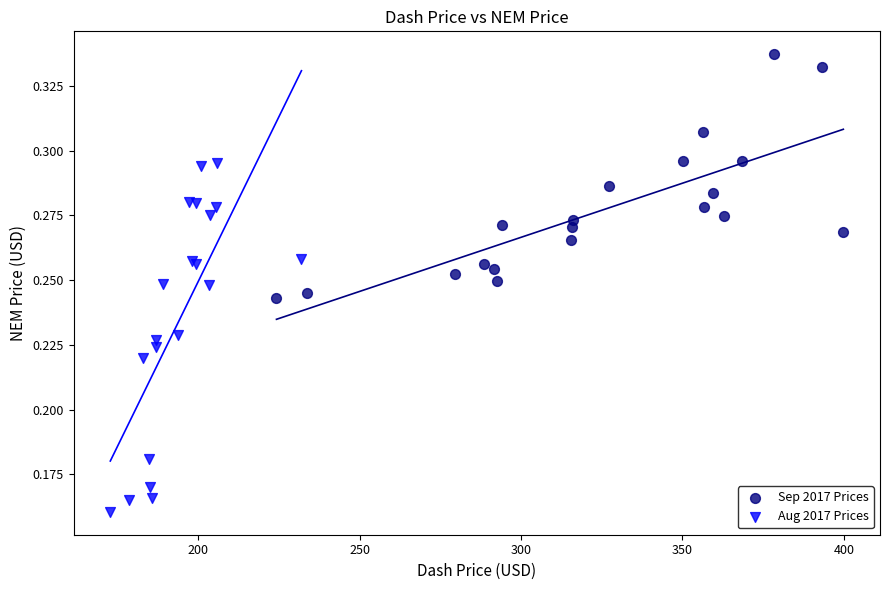

Which series contains the lowest Y value?

Aug 2017 Prices